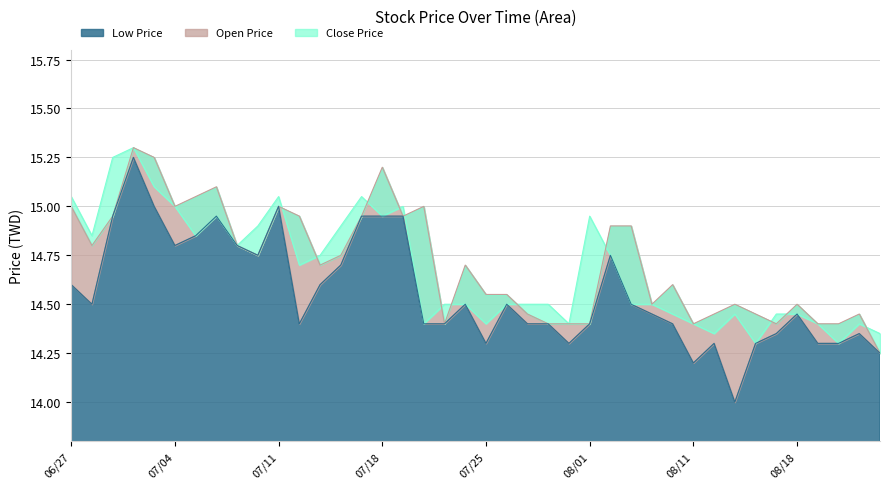

At which category does the chart reach its peak across all series?

07/02